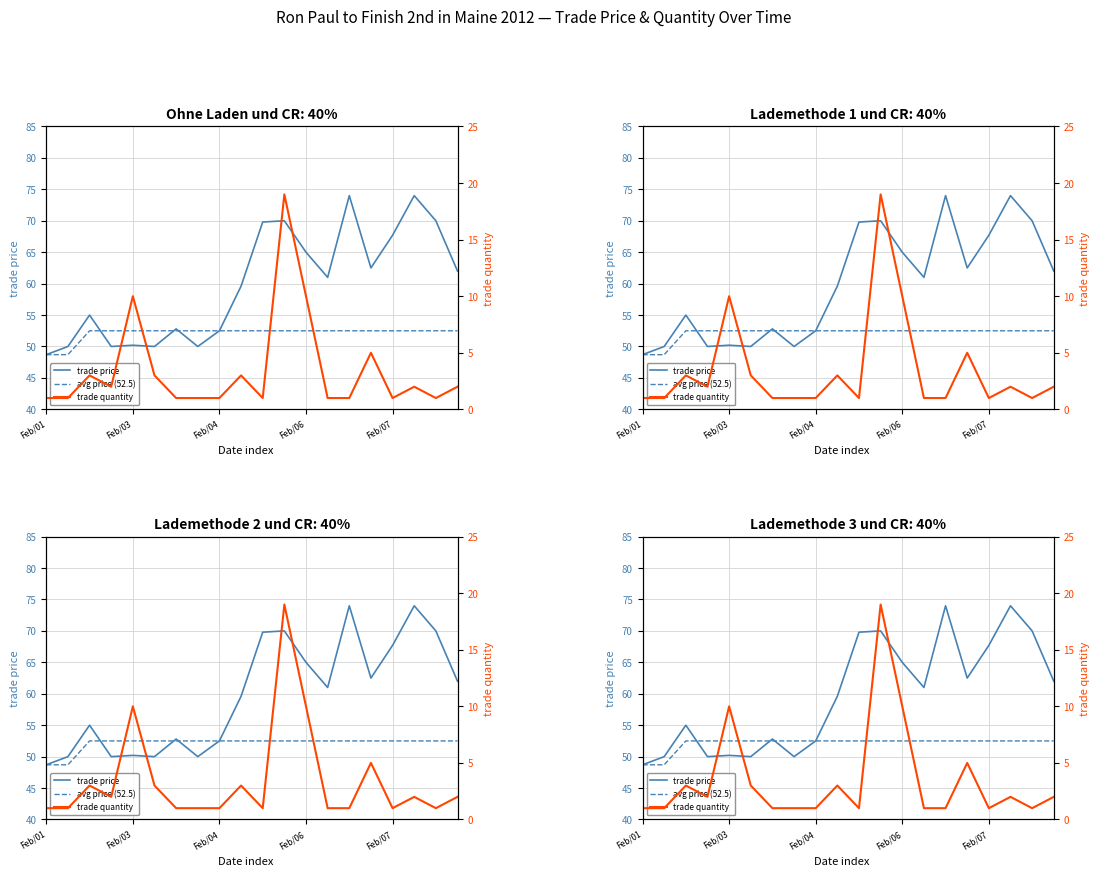

What position from the right is 14?

6